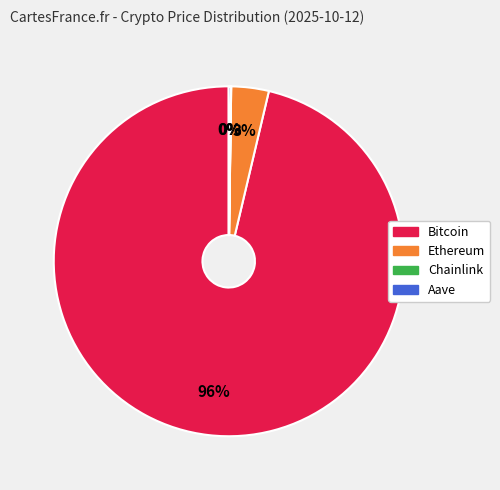

True or false: Ethereum accounts for 3% of the total.

True